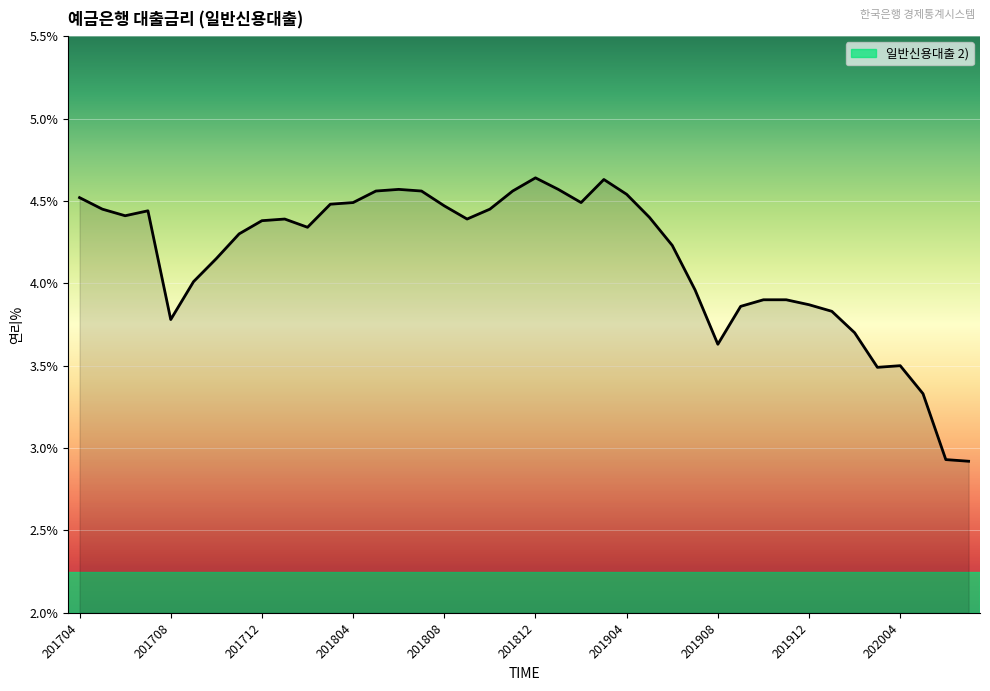

What is the difference between the maximum and minimum values?

1.7